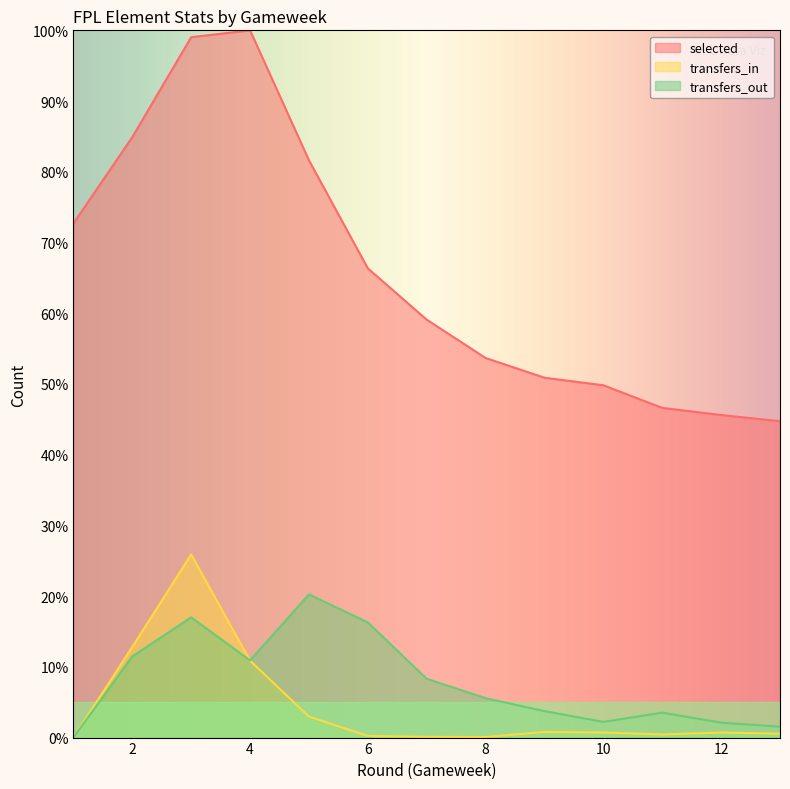

The transfers_in series shows 0.2 at 6. True or false?

True